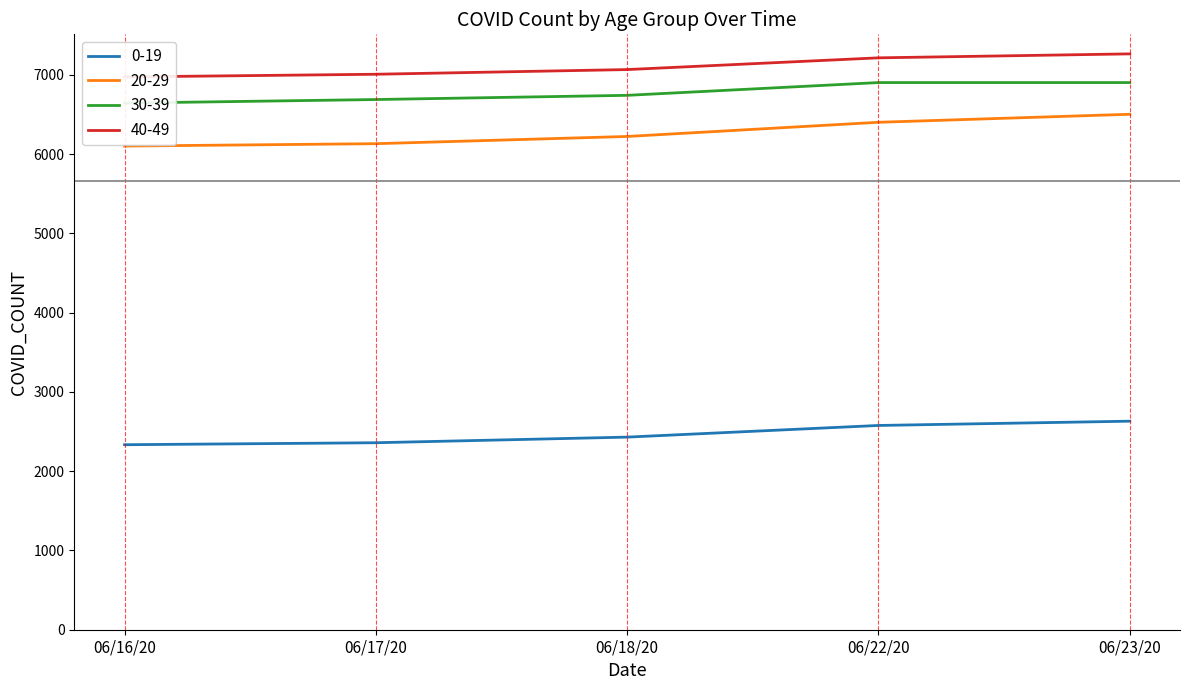

What is the minimum value shown in the chart?

2334